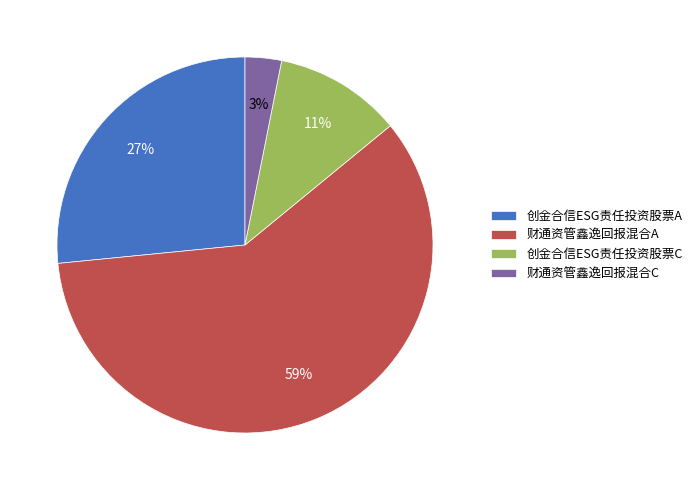

How many segments does this pie chart have?

4